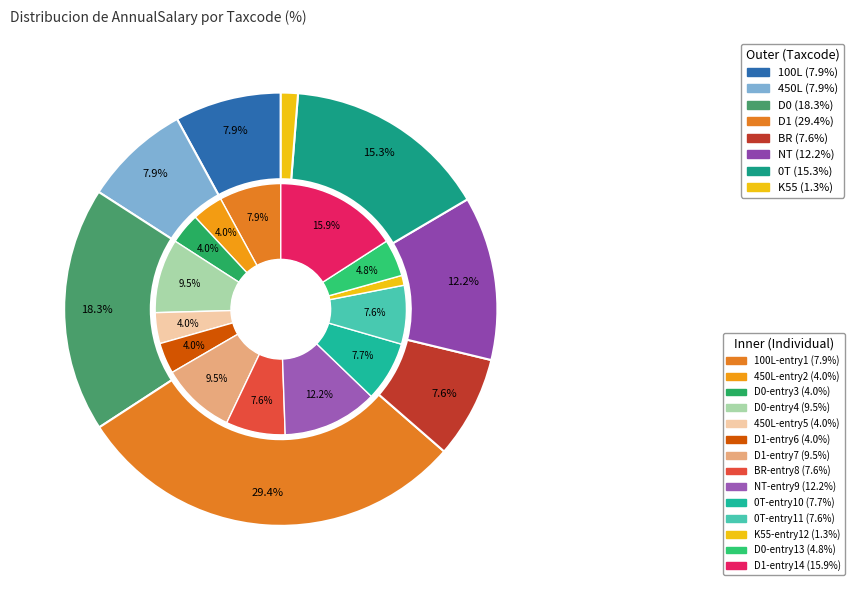

What is the smallest slice in the pie chart?

K55